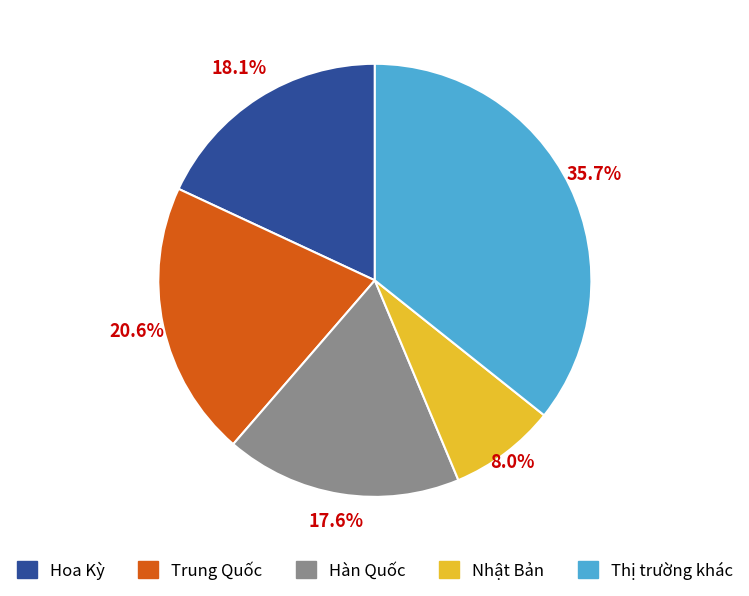

Count the number of slices in the pie.

5